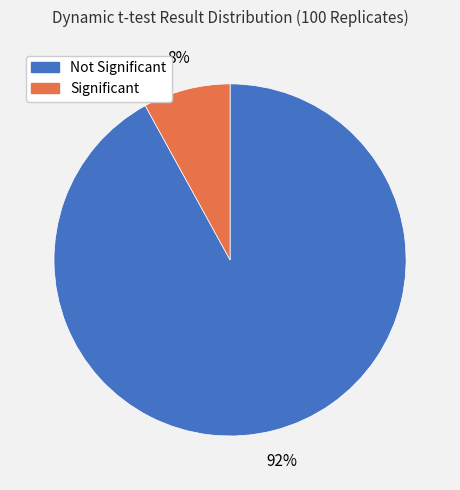

Does any single category account for the majority?

Yes